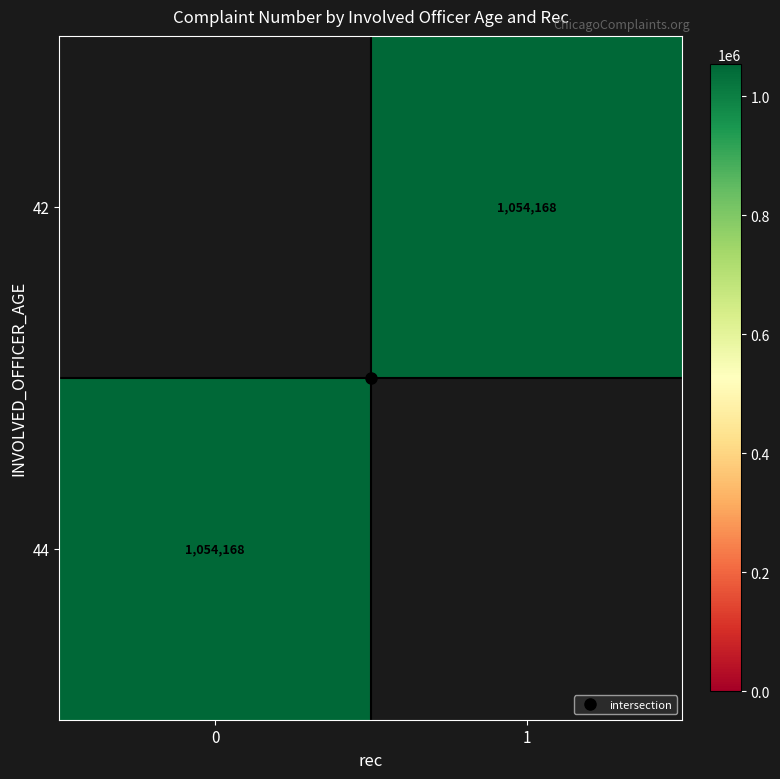

List the series in order of their overall mean, lowest first.

42, 44